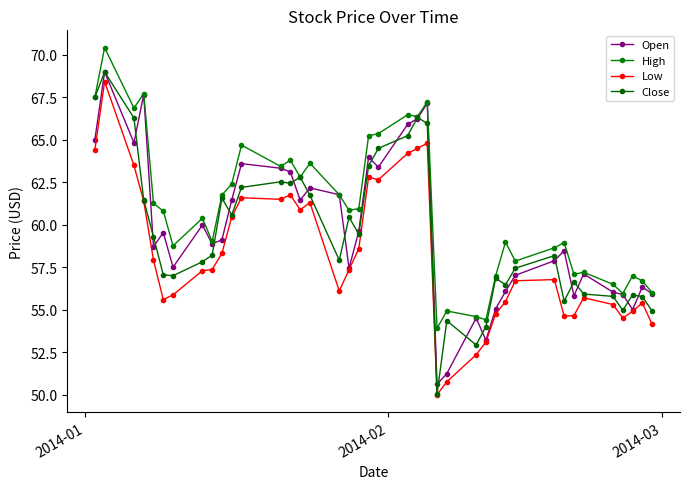

How many data points in Close are less than 58?

19